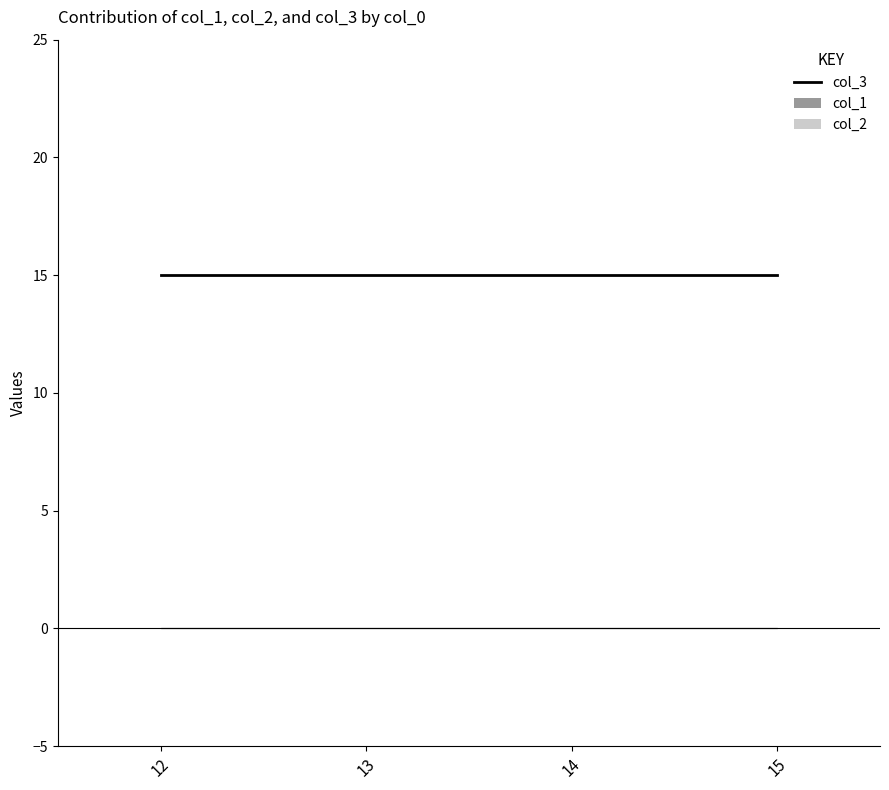

What is the total value across all series at 12?

15